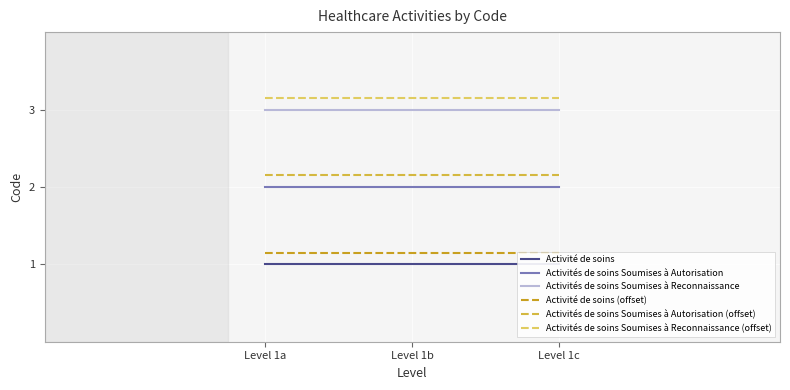

Is the value of Activité de soins (offset) at Level 1a greater than the value of Activités de soins Soumises à Autorisation (offset) at Level 1b?

No